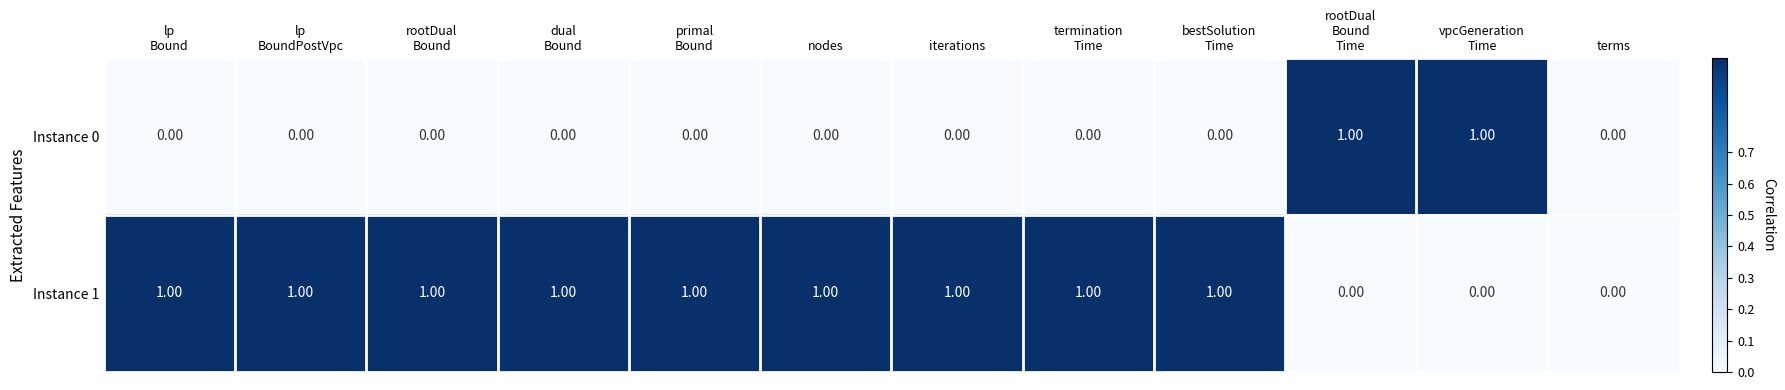

Rank the series by their average value, from lowest to highest.

Instance 0, Instance 1